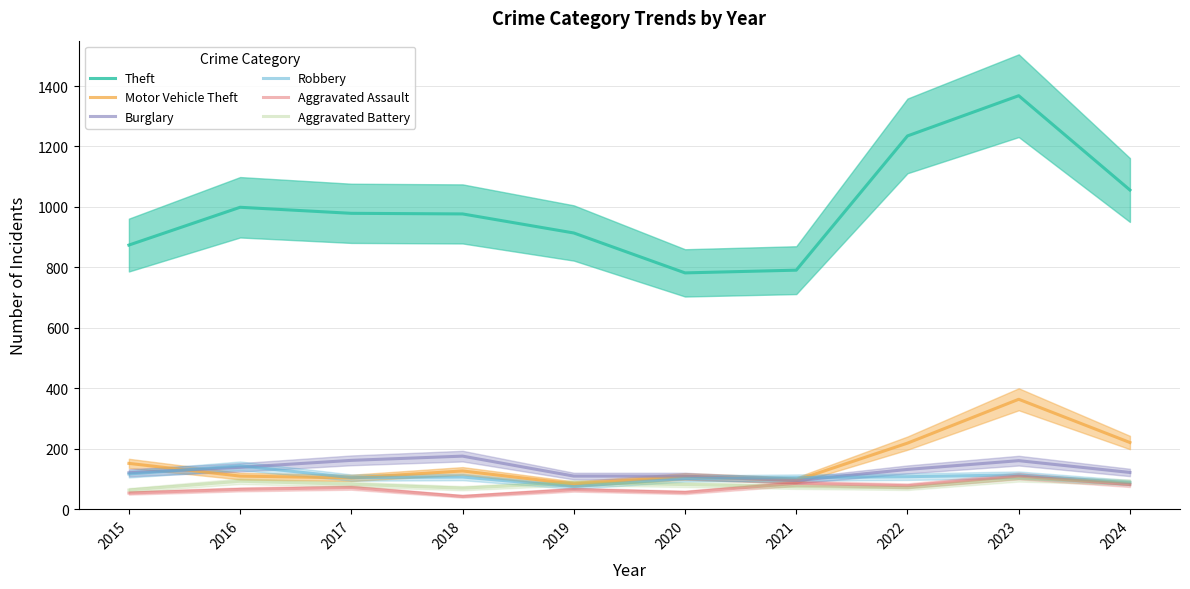

Reading left to right, transcribe all the data shown in this chart.

Theft: 2015=874	2016=999	2017=979	2018=977	2019=914	2020=782	2021=791	2022=1235	2023=1368	2024=1056
Motor Vehicle Theft: 2015=152	2016=110	2017=104	2018=127	2019=84	2020=109	2021=96	2022=219	2023=364	2024=221
Burglary: 2015=121	2016=139	2017=162	2018=176	2019=110	2020=110	2021=95	2022=132	2023=161	2024=122
Robbery: 2015=117	2016=144	2017=105	2018=107	2019=75	2020=102	2021=105	2022=108	2023=114	2024=88
Aggravated Assault: 2015=54	2016=66	2017=72	2018=43	2019=65	2020=56	2021=86	2022=78	2023=110	2024=82
Aggravated Battery: 2015=64	2016=93	2017=83	2018=70	2019=88	2020=82	2021=75	2022=71	2023=102	2024=90